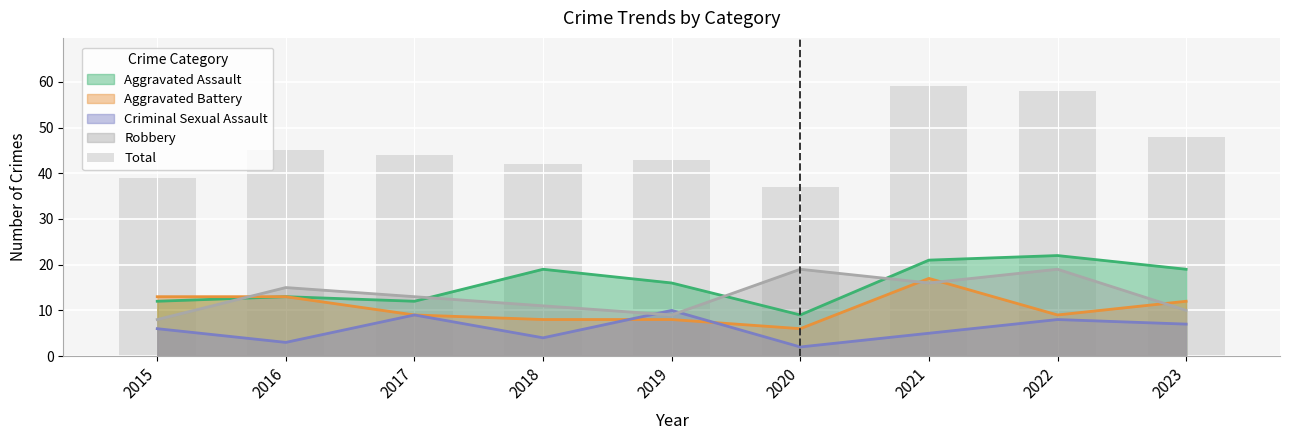

What is the average value?

46